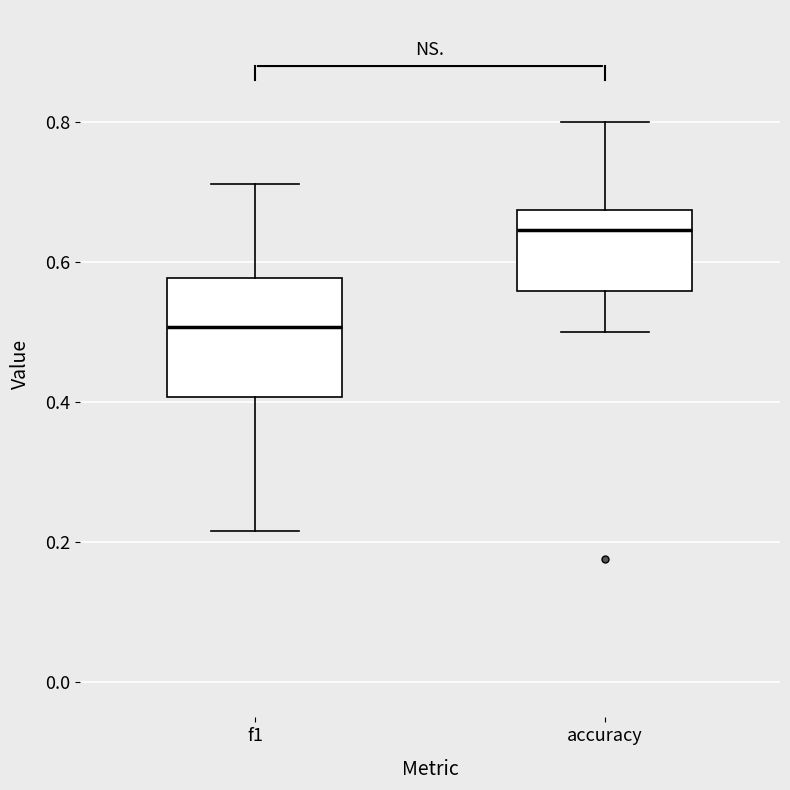

Reading left to right, transcribe this box plot: for each box, give where its median line is, the range the box spans, and where its two whiskers end, as read against the y-axis. The values are not printed on the chart, so give them approximately, as read against the axis.

f1: median 0.50, box 0.40 to 0.58, whiskers 0.22 to 0.72
accuracy: median 0.64, box 0.56 to 0.68, whiskers 0.50 to 0.80